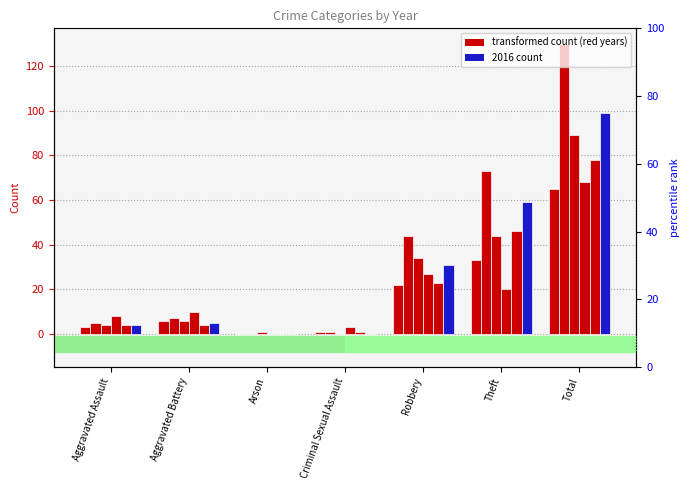

What is the spread (max minus min) of values at Arson?

1